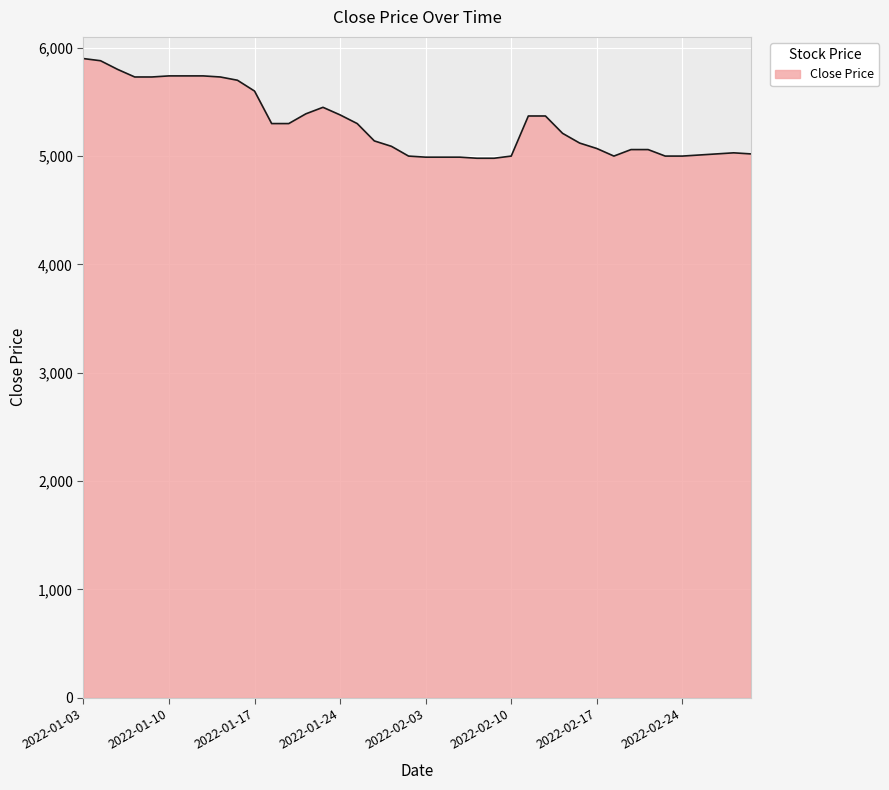

What is the difference between the maximum and minimum values?

920